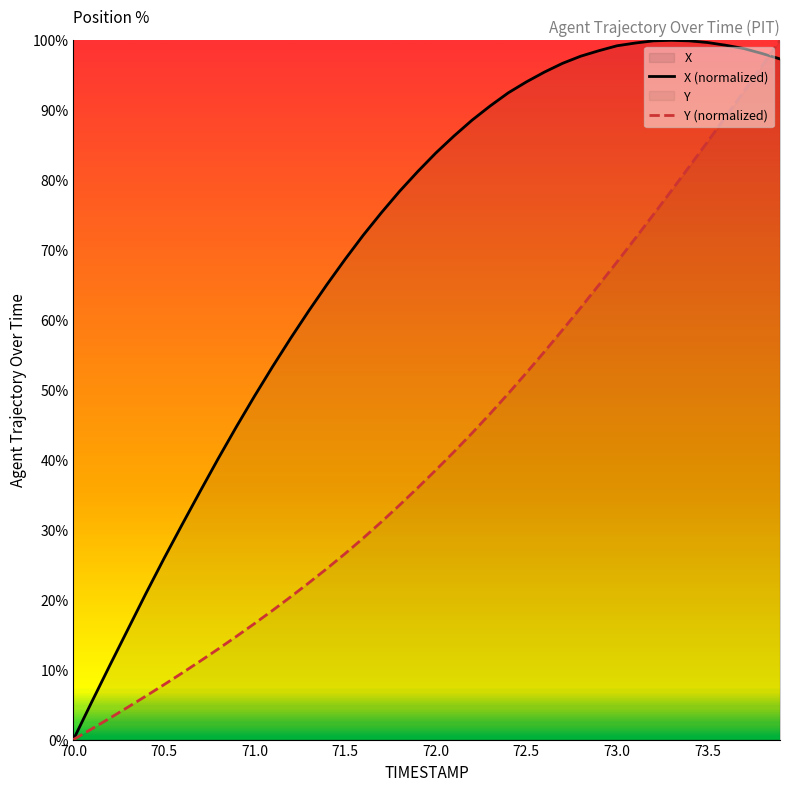

Reading left to right, list all the values displayed in this chart.

X: 0.0	5.3	10.6	15.7	20.9	25.9	30.8	35.5	40.2	44.8	49.1	53.4	57.4	61.3	65.1	68.7	72.1	75.4	78.4	81.2	83.9	86.3	88.6	90.6	92.5	94.1	95.5	96.7	97.7	98.5	99.2	99.6	99.9	100.0	99.9	99.7	99.3	98.8	98.1	97.3
Y: 0.0	1.5	3.1	4.6	6.2	7.9	9.5	11.2	13.0	14.8	16.6	18.5	20.4	22.4	24.5	26.6	28.8	31.1	33.5	36.0	38.5	41.1	43.8	46.6	49.5	52.4	55.5	58.6	61.8	65.0	68.3	71.6	75.0	78.5	82.0	85.5	89.1	92.7	96.3	100.0